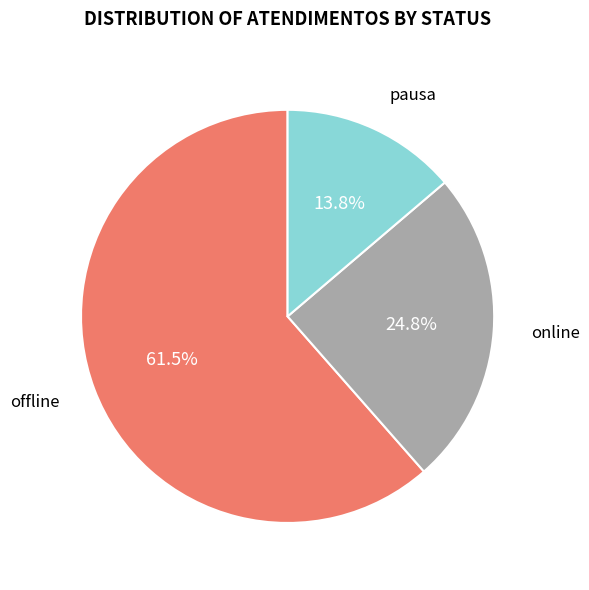

What percentage do offline and pausa together represent?

75.2%